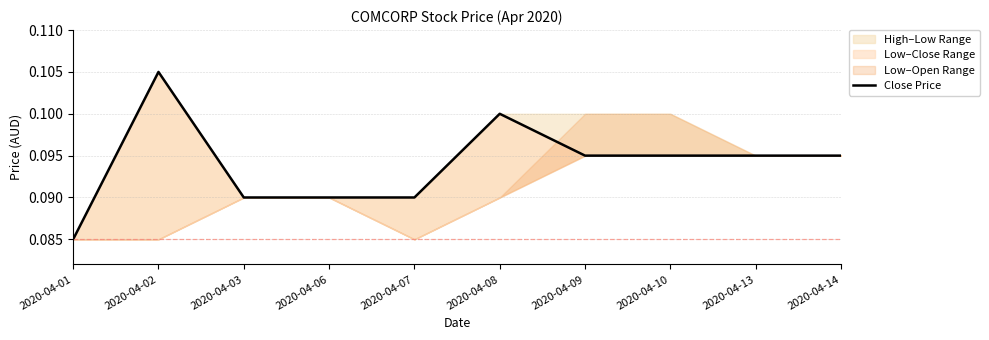

Is it true that the value at 2020-04-01 is 0.0?

False